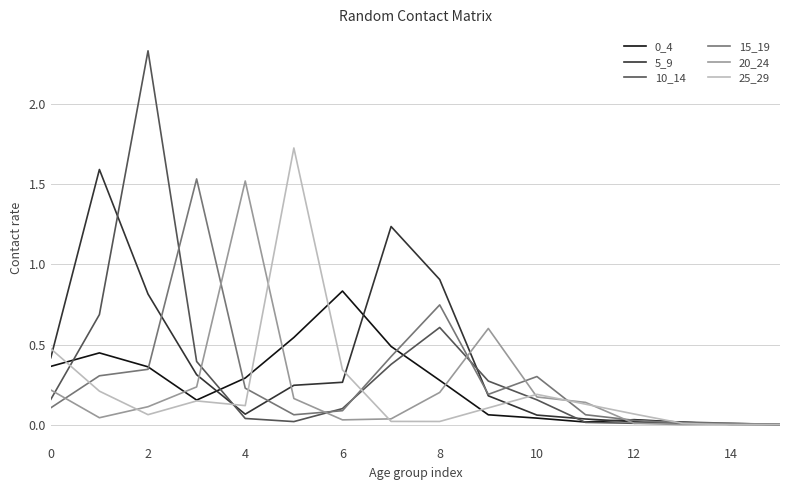

Is it true that 25_29 equals 0.1 at 4?

True